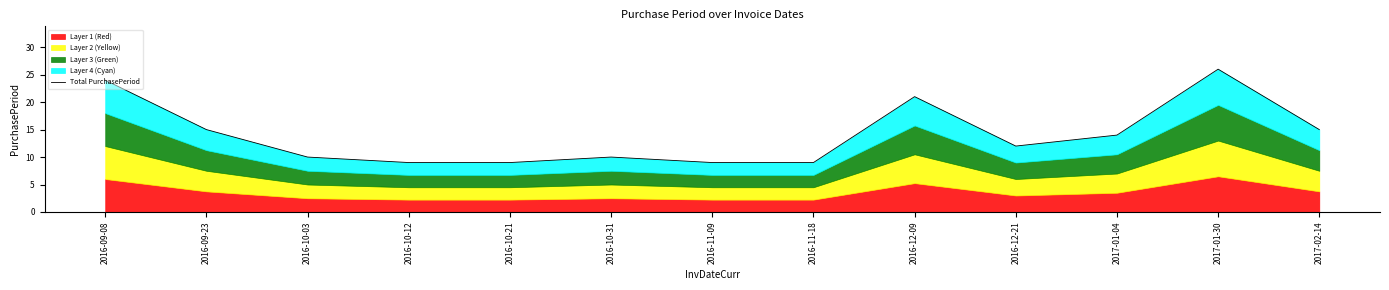

What is the difference between the values at 2016-12-21 and 2016-10-12?

3